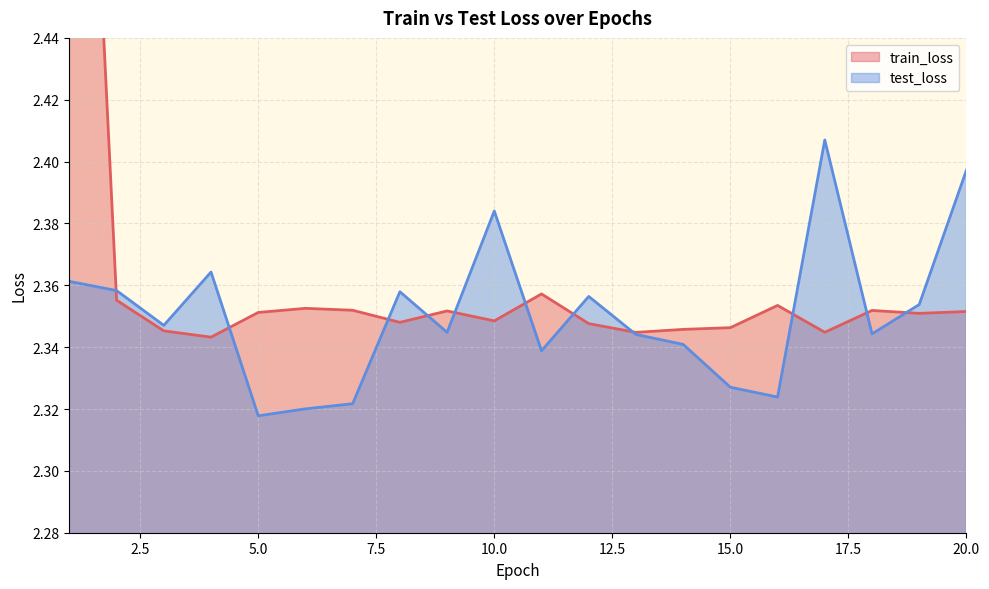

Reading left to right, what are all the values shown in this chart?

train_loss: 2.7	2.4	2.3	2.3	2.4	2.4	2.4	2.3	2.4	2.3	2.4	2.3	2.3	2.3	2.3	2.4	2.3	2.4	2.4	2.4
test_loss: 2.4	2.4	2.3	2.4	2.3	2.3	2.3	2.4	2.3	2.4	2.3	2.4	2.3	2.3	2.3	2.3	2.4	2.3	2.4	2.4